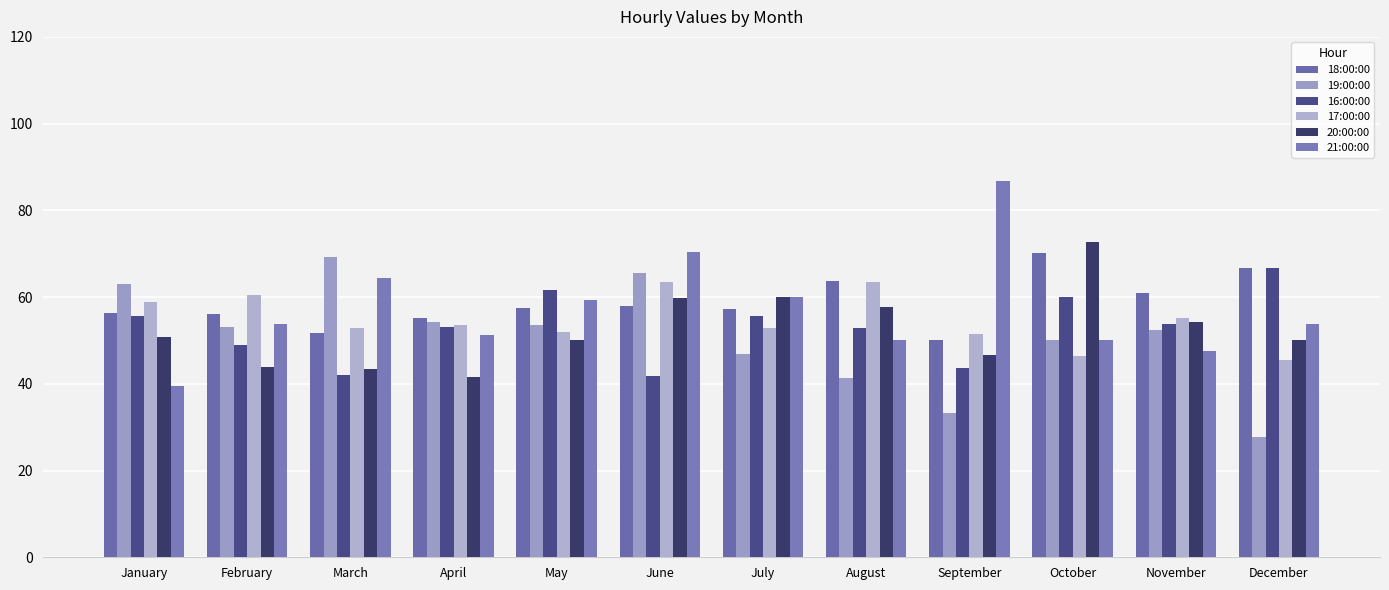

What are all the series names shown in the legend?

18:00:00, 19:00:00, 16:00:00, 17:00:00, 20:00:00, 21:00:00